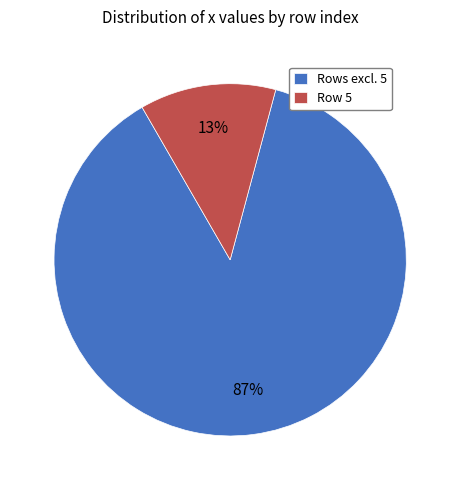

To the nearest percent, what percentage of the pie is Row 5?

13%